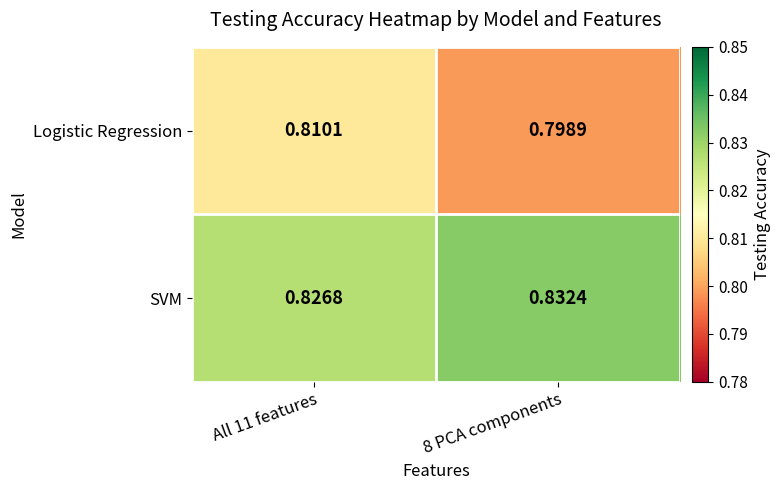

Is the value of SVM at All 11 features greater than the value of Logistic Regression at 8 PCA components?

Yes